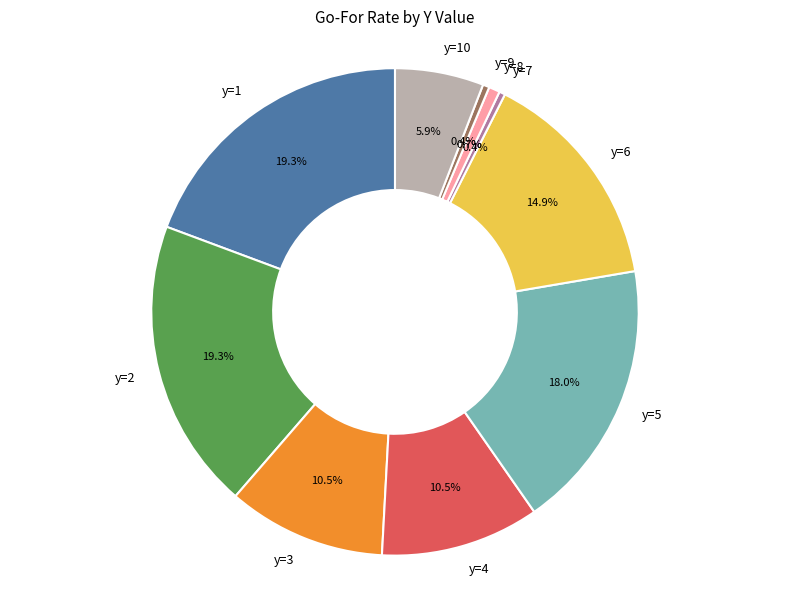

Combined, do y=9 and y=4 account for over 50%?

No